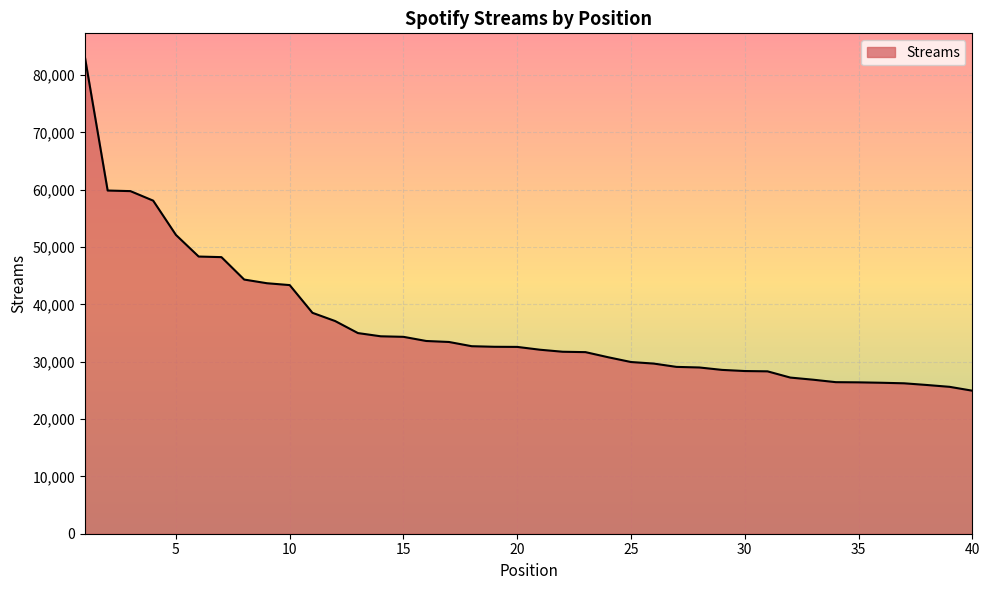

What is the difference between the maximum and minimum values?

58164